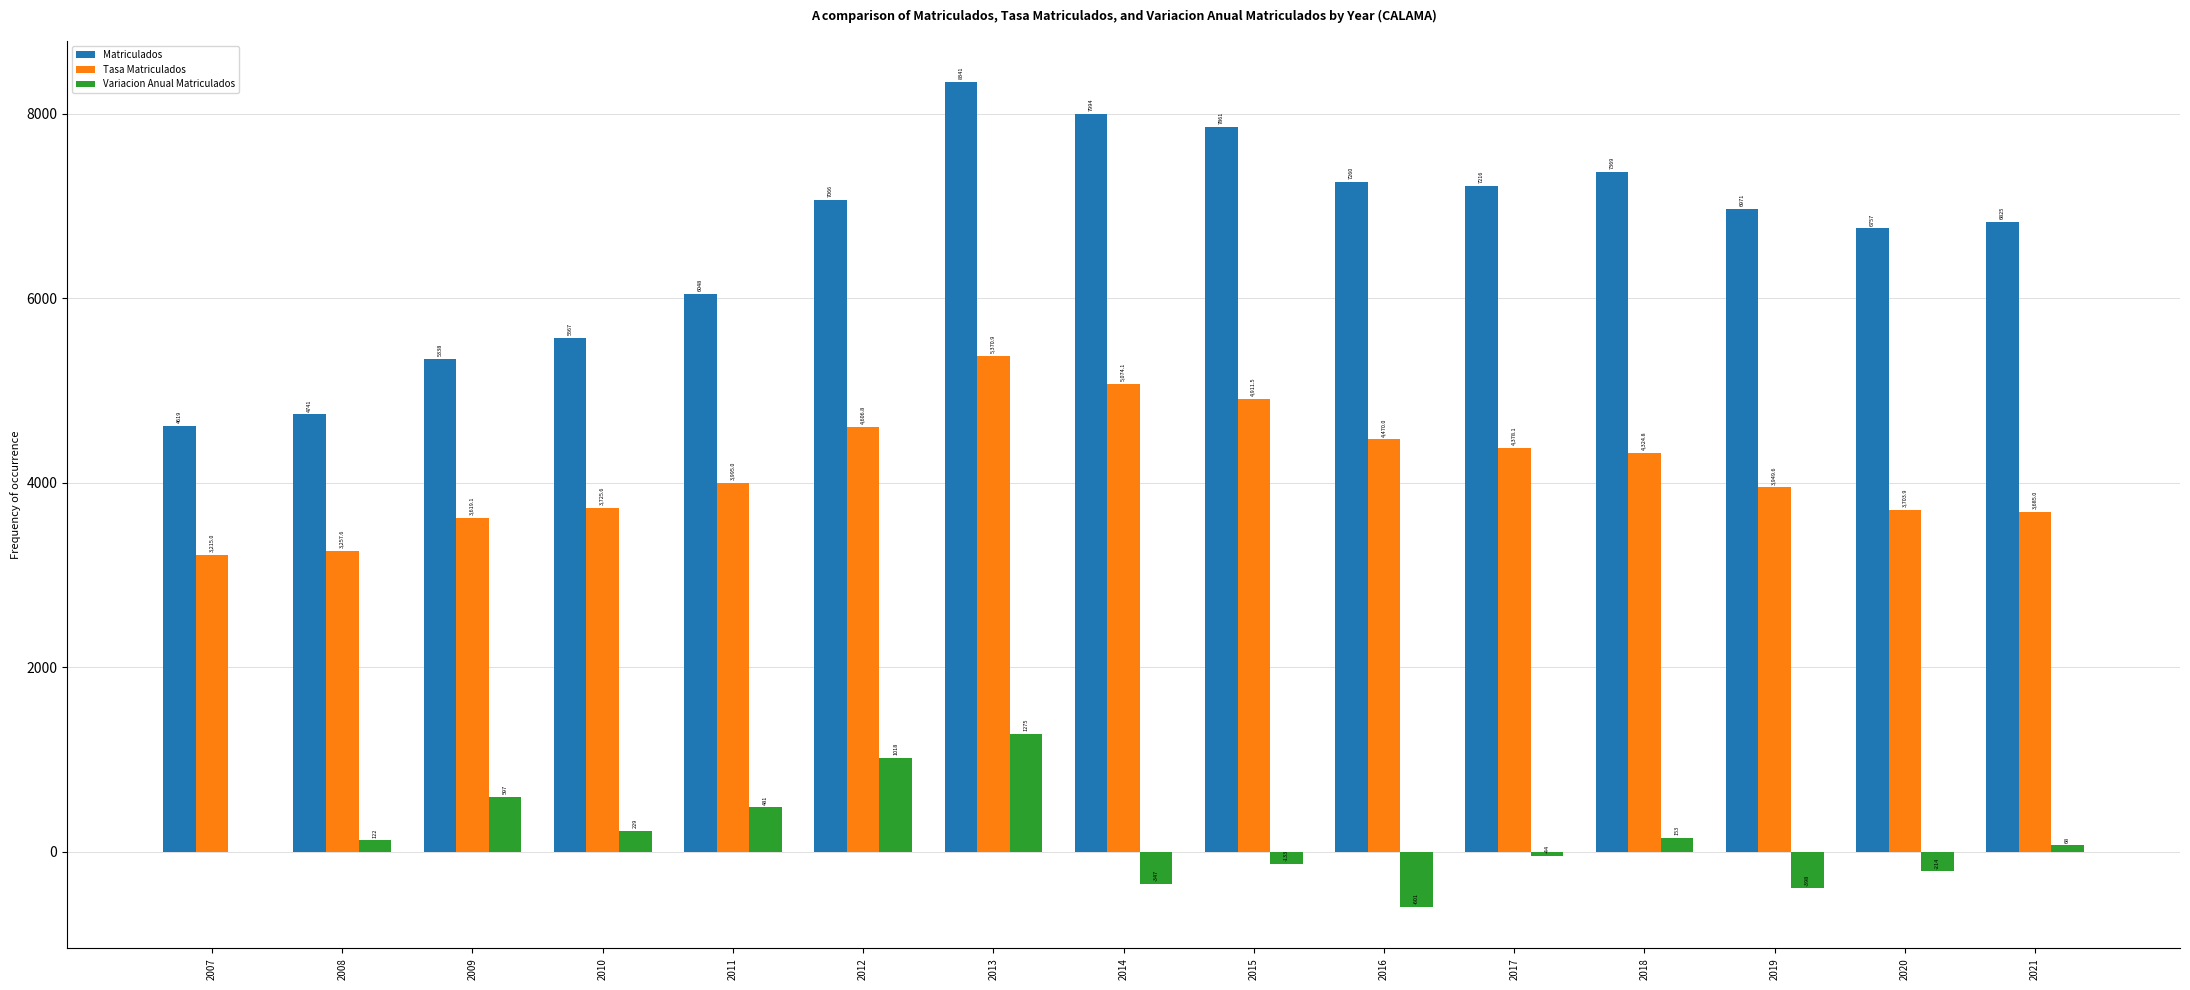

At which category is the sum across all series the highest?

2013